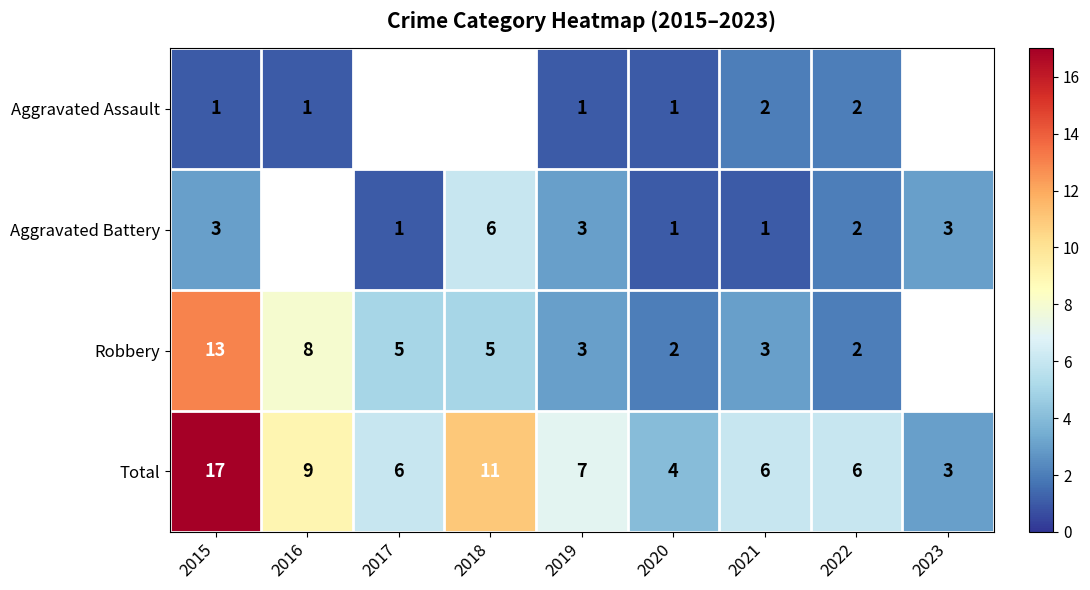

The value of Robbery at 2020 is 2. True or false?

True